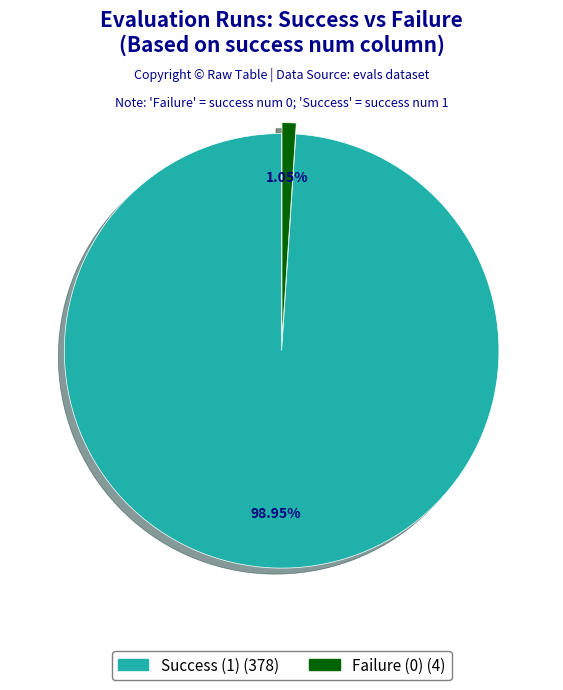

Is there any slice that represents more than half of the pie?

Yes